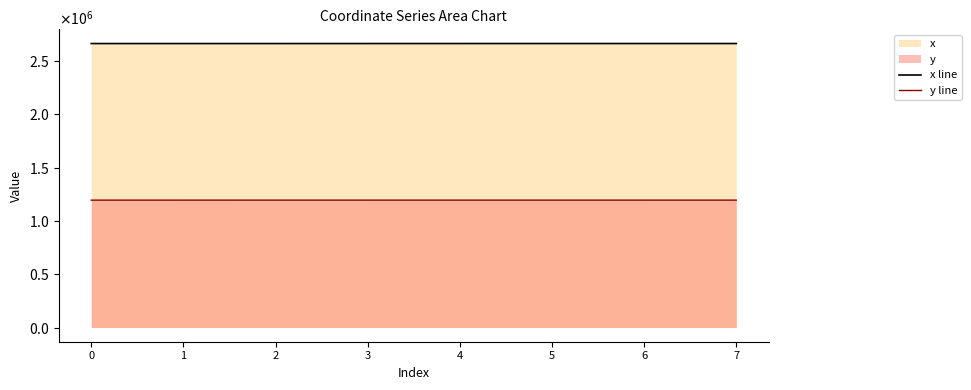

How many interior local peaks does the y series have?

2